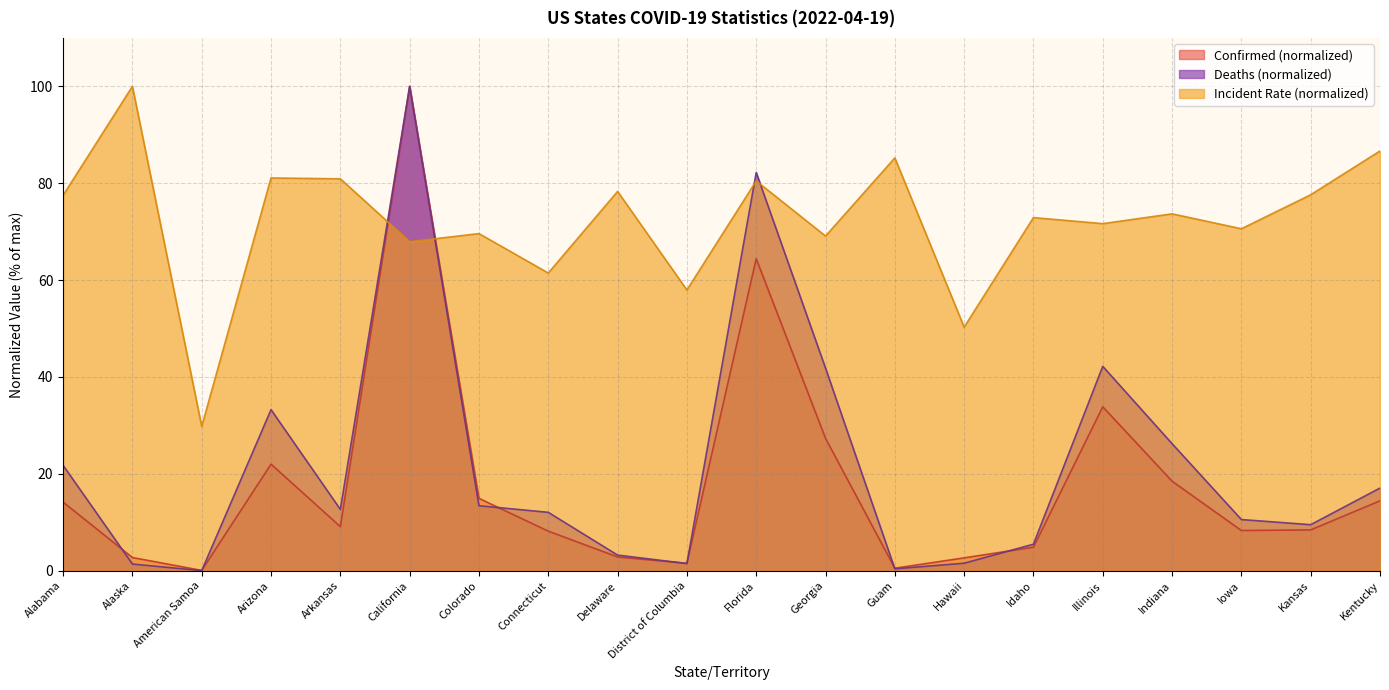

Is it true that Incident_Rate equals 32.3 at Iowa?

False